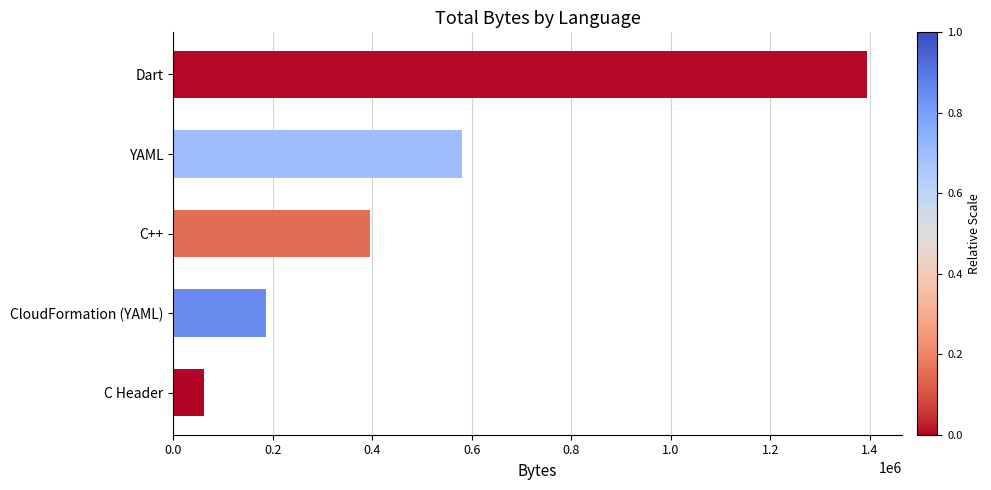

What is the minimum value shown in the chart?

62297